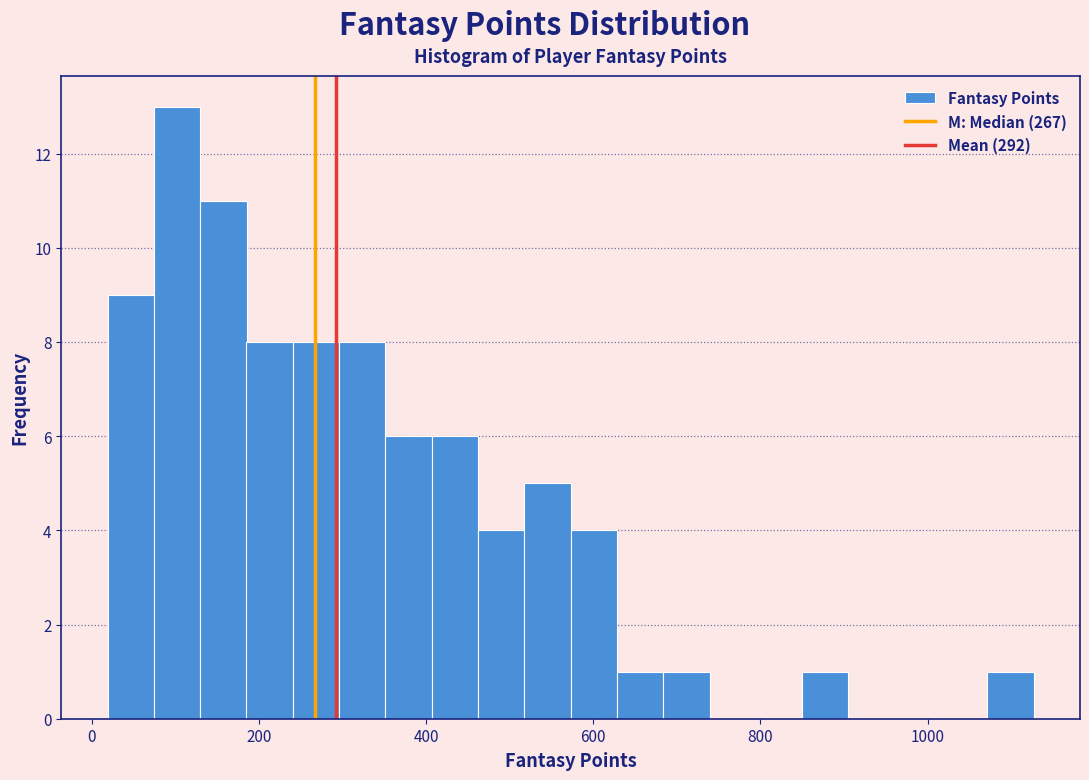

Around what value on the x-axis is the tallest bar? Give the approximate position of its centre, as read against the axis.

100